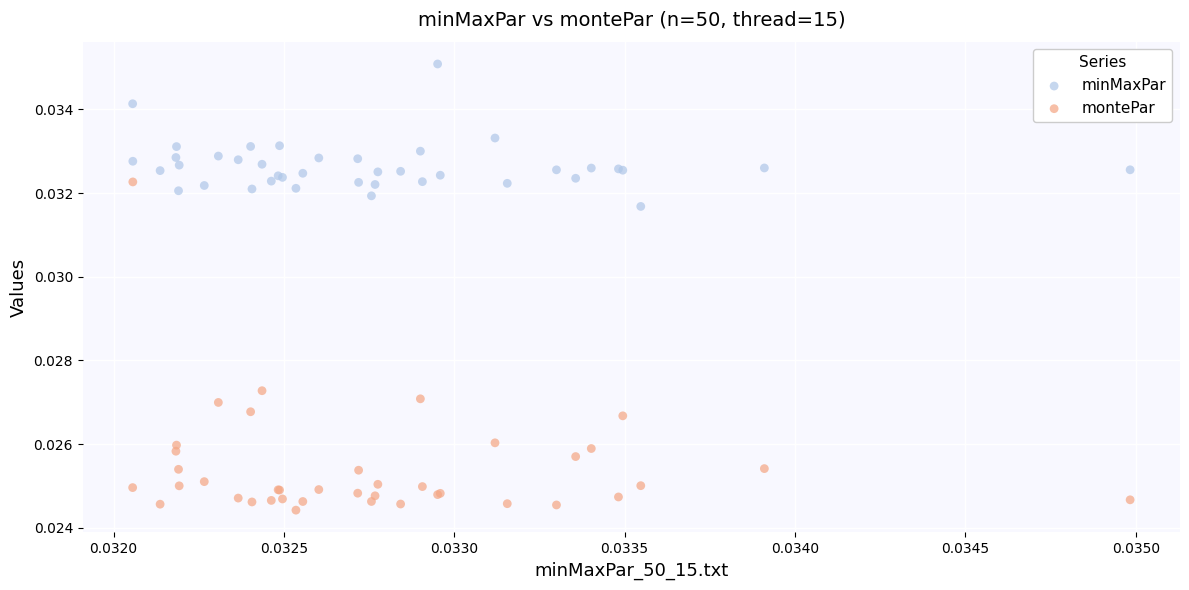

Which series reaches the minimum Y coordinate?

montePar